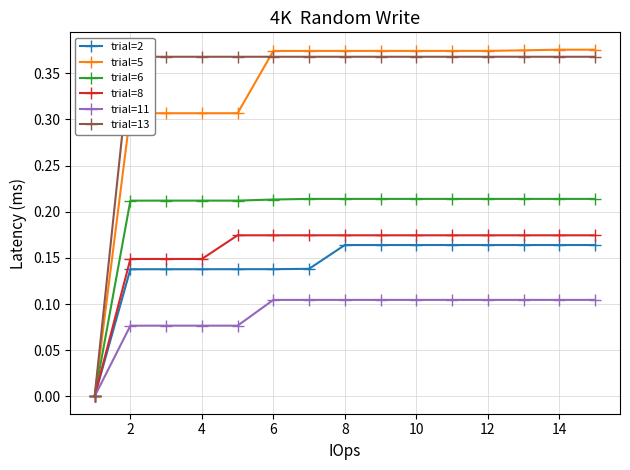

True or false: trial=5 and trial=11 intersect in this chart.

False